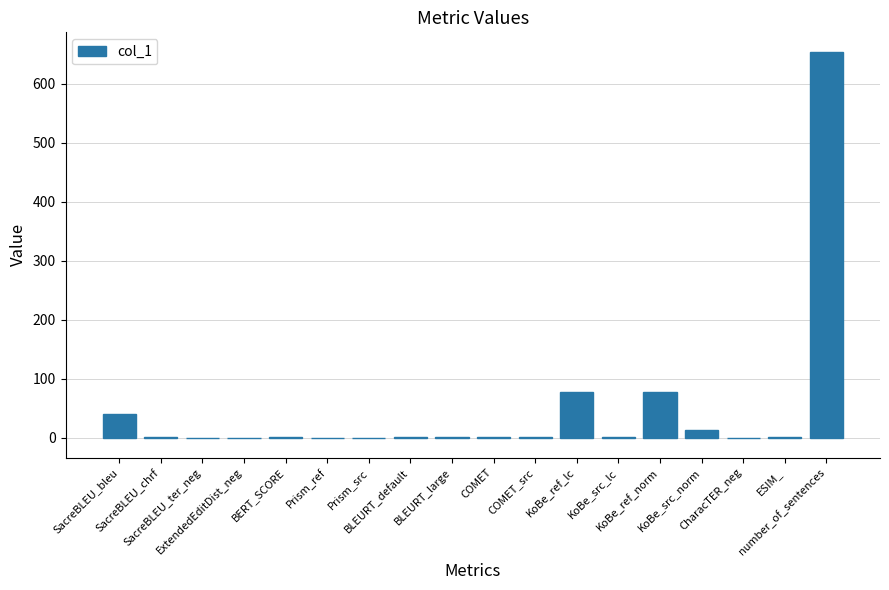

What is the greatest value displayed?

654.0